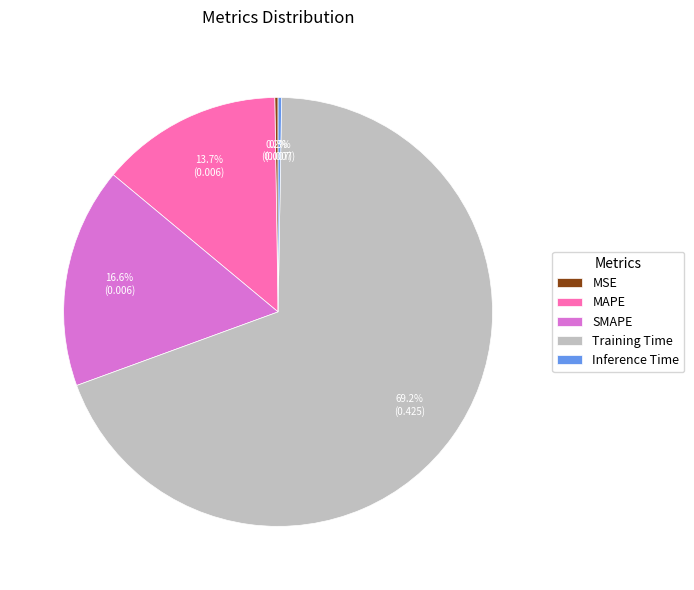

What percentage is NOT represented by MAPE?

86.3%